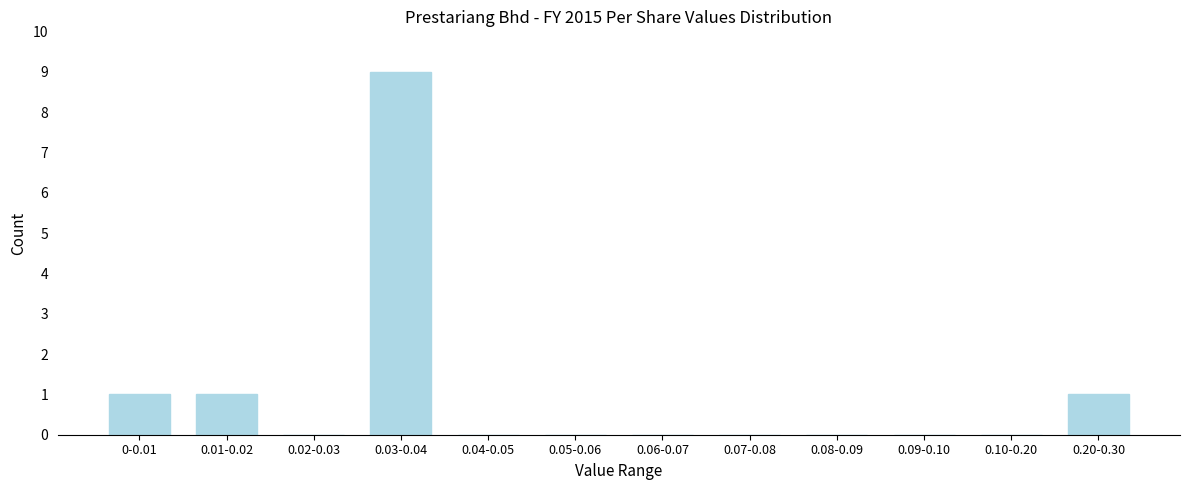

Reading left to right, what are all the values shown in this chart?

0-0.01=1	0.01-0.02=1	0.02-0.03=0	0.03-0.04=9	0.04-0.05=0	0.05-0.06=0	0.06-0.07=0	0.07-0.08=0	0.08-0.09=0	0.09-0.10=0	0.10-0.20=0	0.20-0.30=1